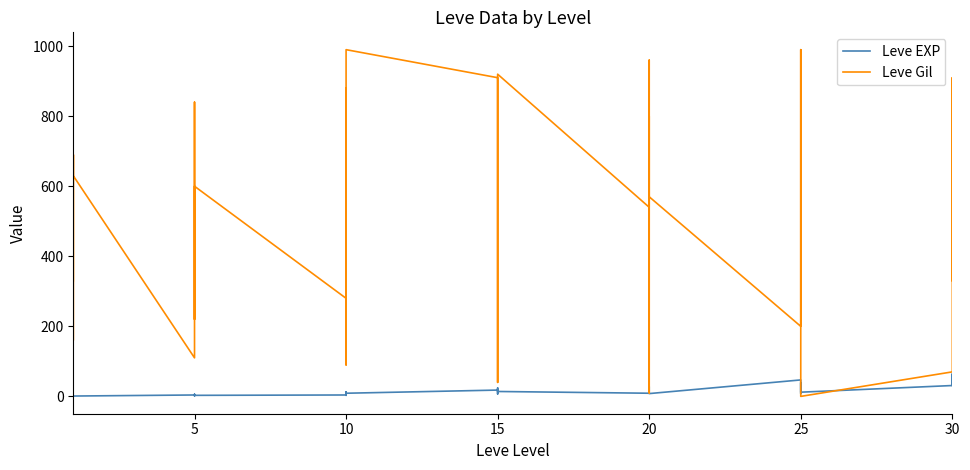

Which series has the widest spread of values?

Leve Gil